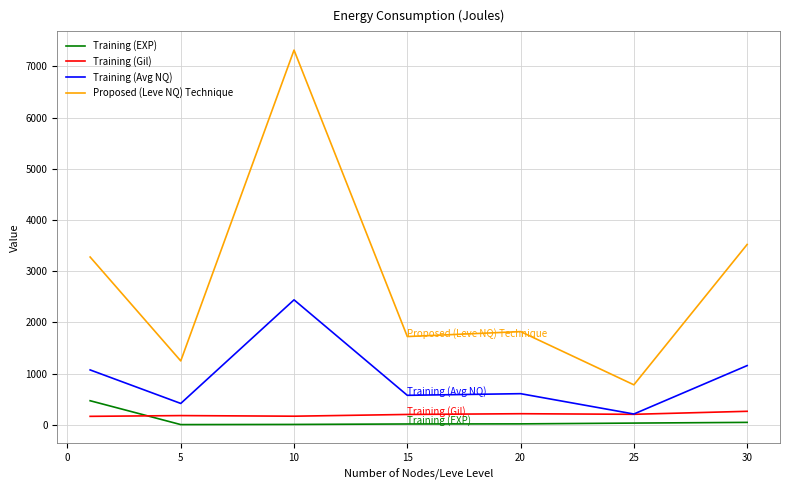

True or false: Training (Gil) and Proposed (Leve NQ) Technique cross at least once.

False